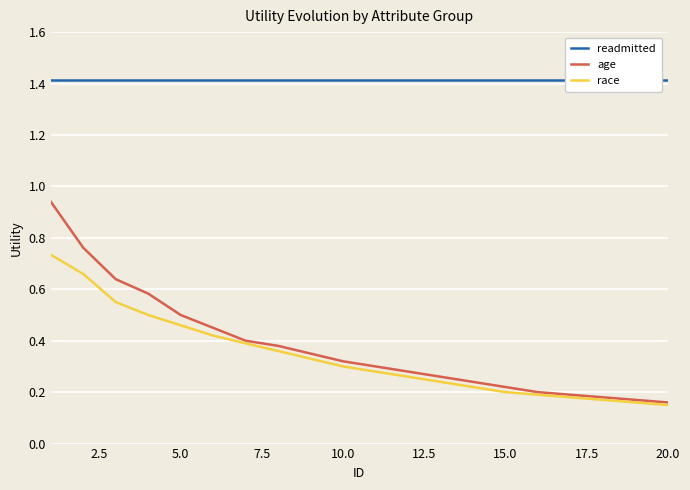

True or false: race has a value of 0.2 at 15.0.

True